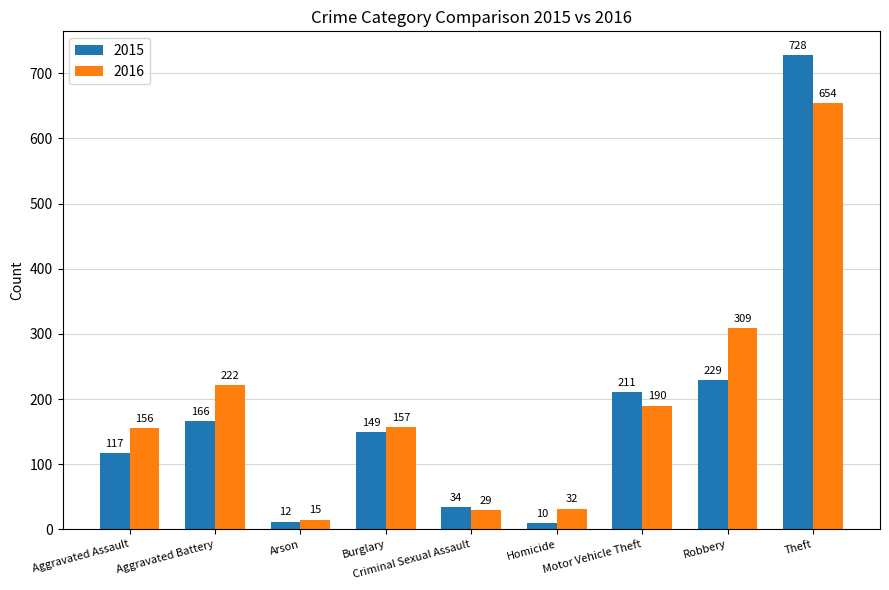

What is the spread (max minus min) of values at Criminal Sexual Assault?

5